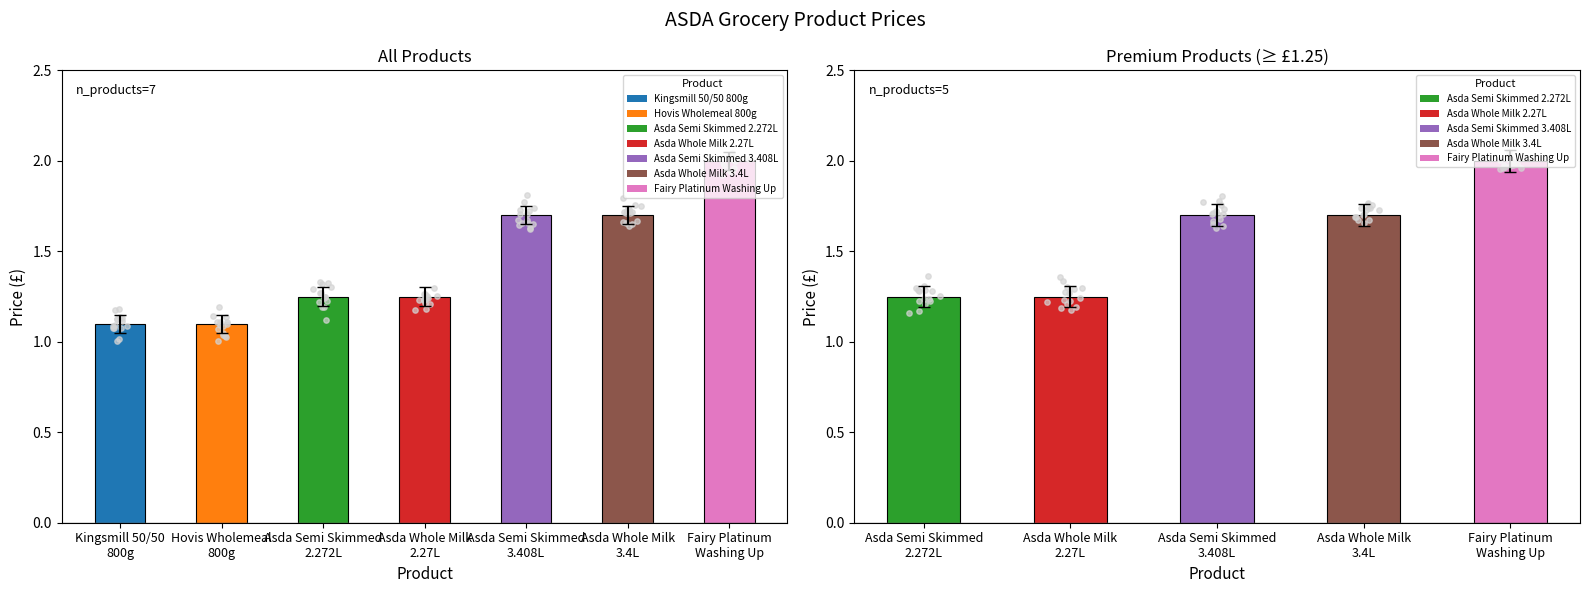

What is the change in value from Asda Whole Milk
2.27L to Asda Semi Skimmed
3.408L?

+0.4